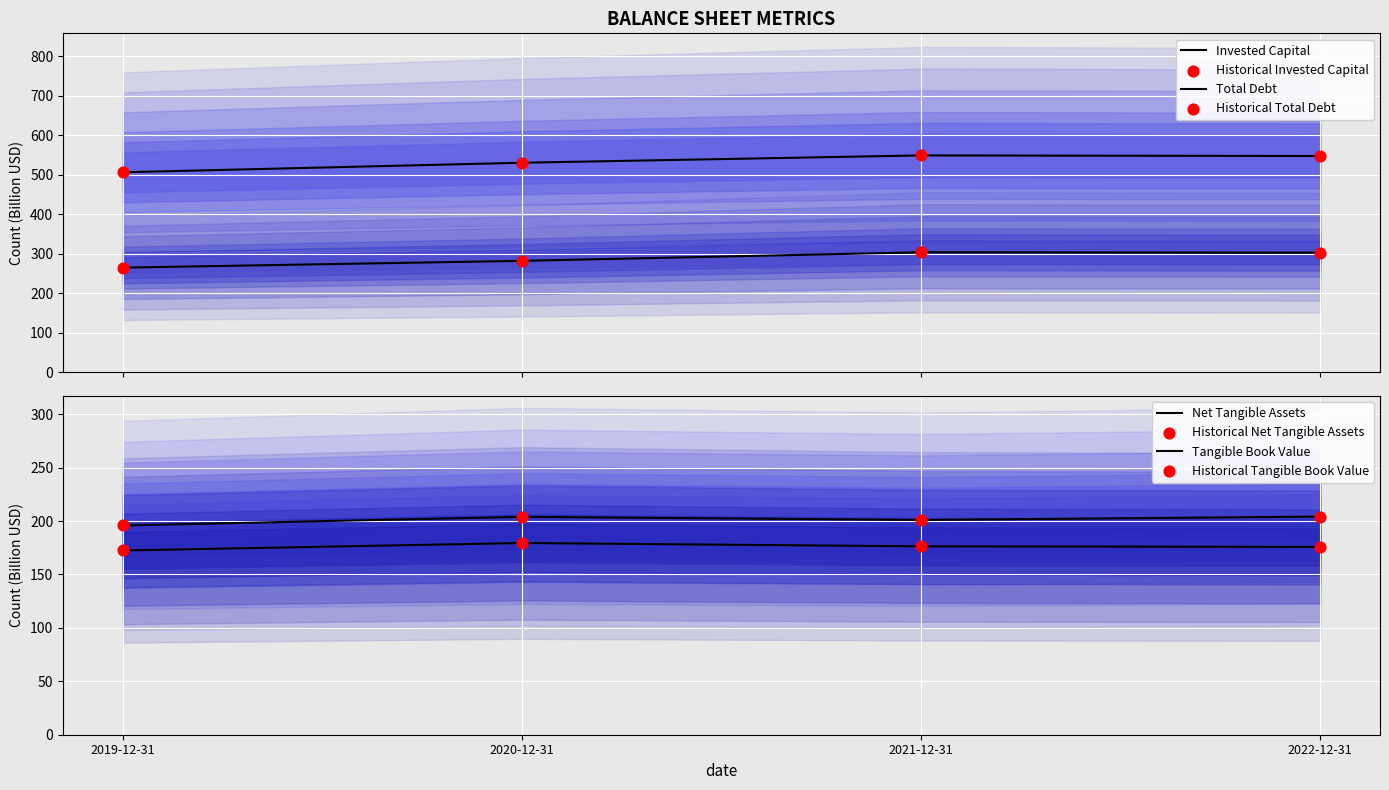

What are all the series names shown in the legend?

Total Debt, Invested Capital, Net Tangible Assets, Tangible Book Value